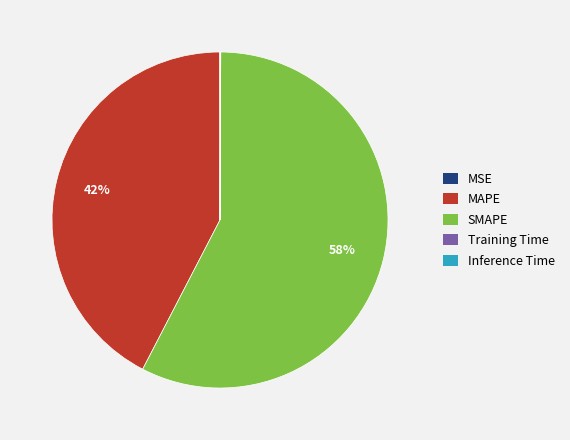

Does any single category account for the majority?

Yes